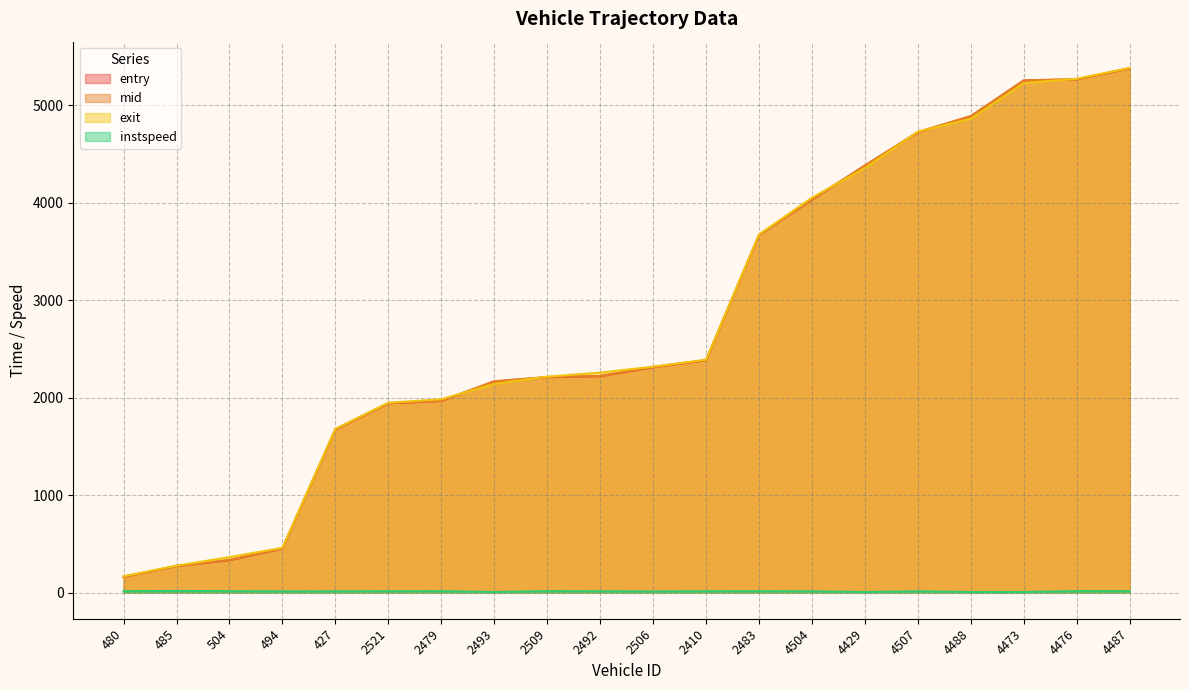

Where is entry nearest to the value 2769?

2410